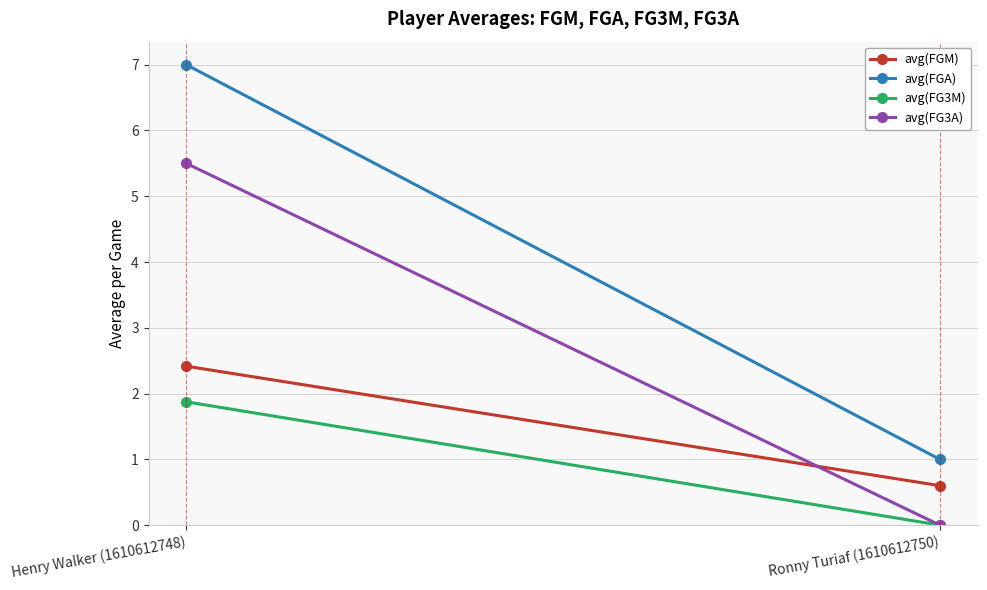

What is the sum of all avg(FG3A) values?

5.5